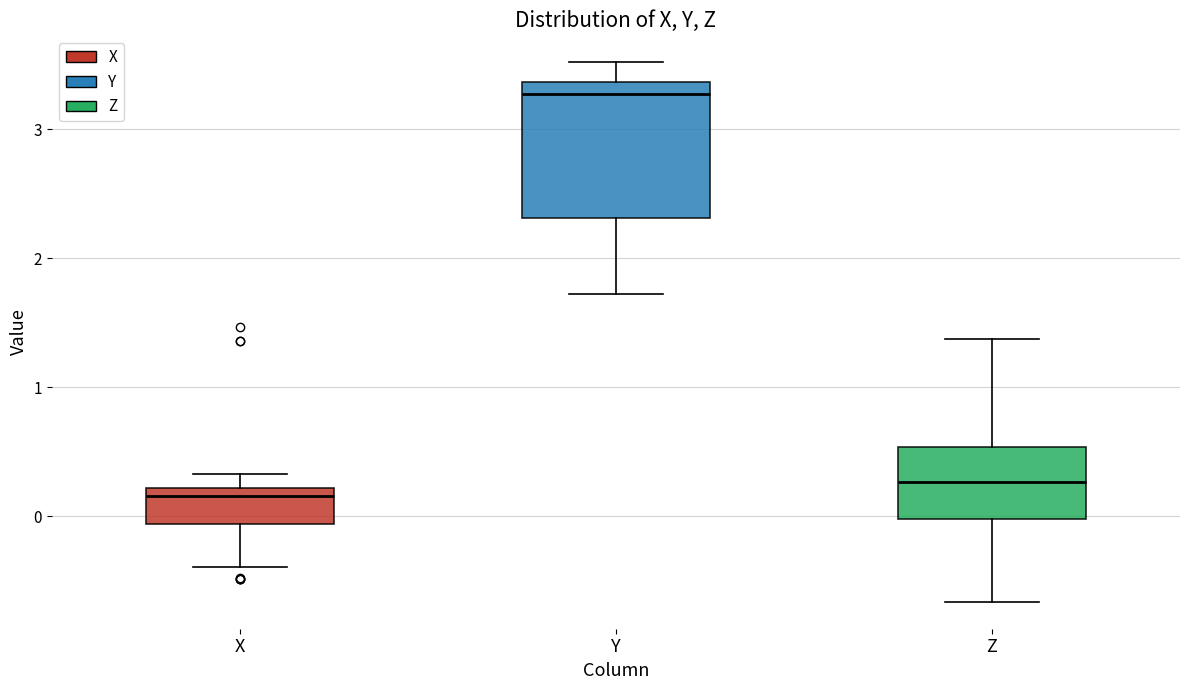

Reading left to right, read every box against the y-axis: the position of its median line, the range the box covers, and the ends of its whiskers. The values are not printed on the chart, so give them approximately, as read against the axis.

X: median 0.2 (just below the box's upper edge), box -0.1 to 0.2, whiskers -0.4 to 0.3
Y: median 3.3, box 2.3 to 3.4, whiskers 1.7 to 3.5
Z: median 0.3, box 0.0 to 0.5, whiskers -0.7 to 1.4